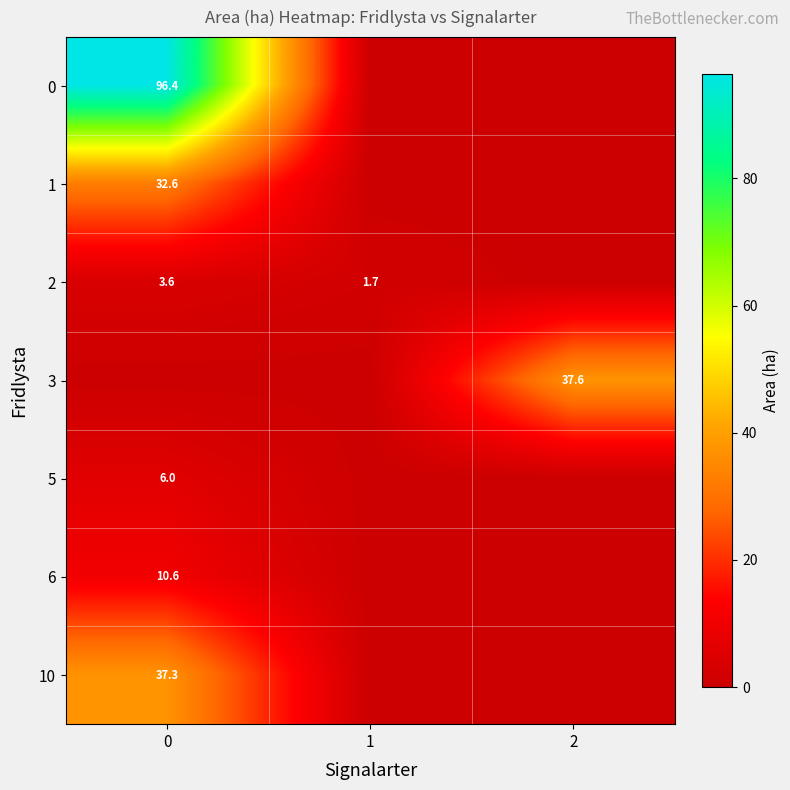

What is the total value across all series at 1?

1.7